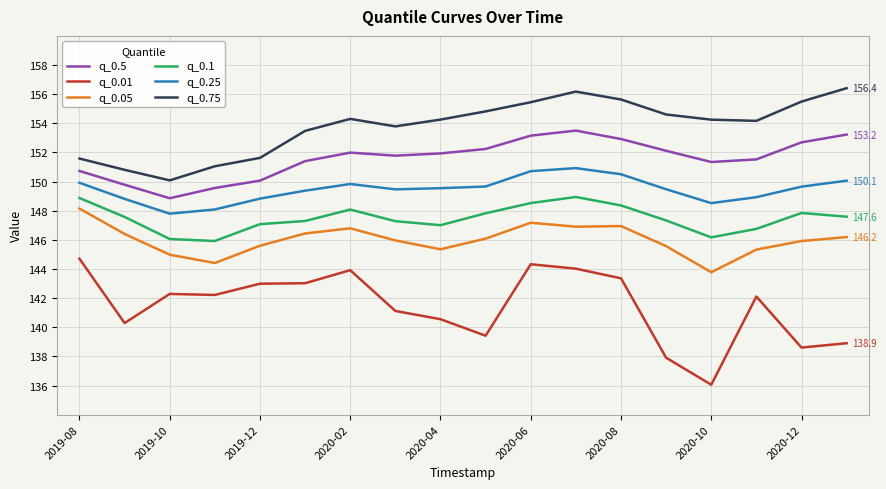

What is the difference between the maximum and minimum values in the q_0.25 series?

3.1